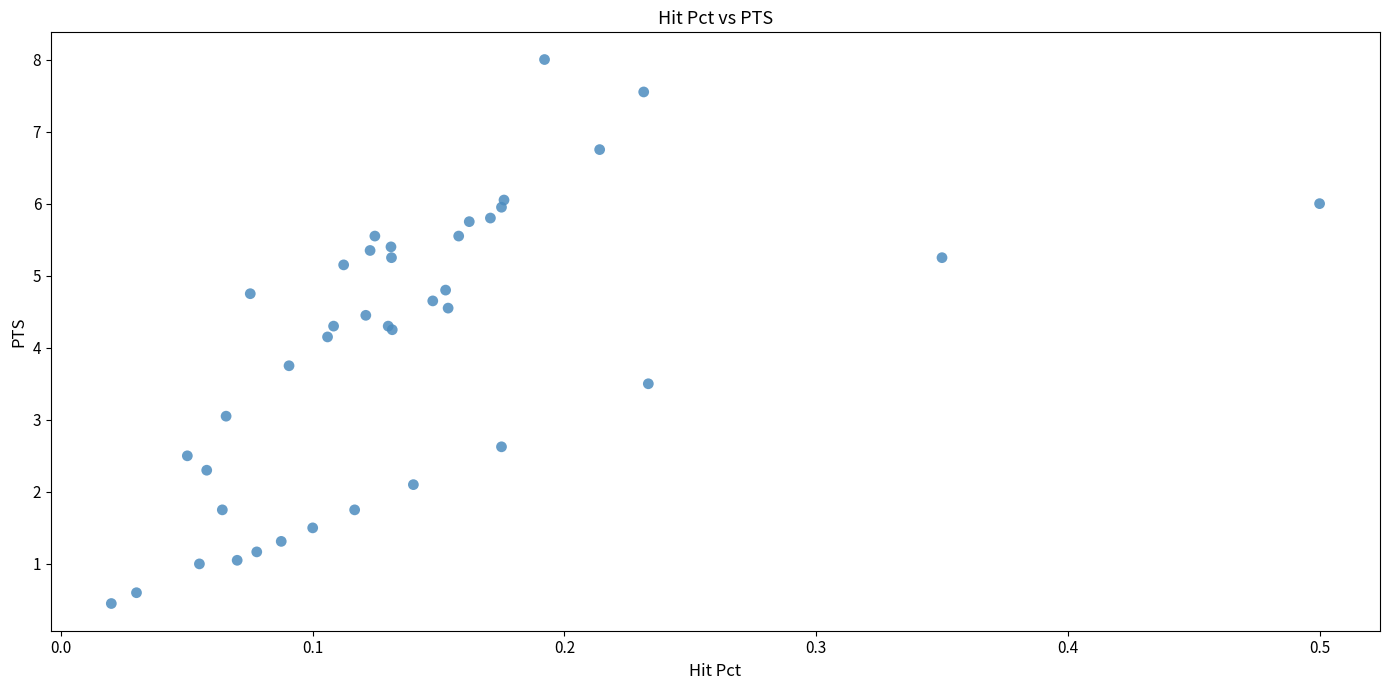

What Y value in the scatter plot is closest to 4?

4.2